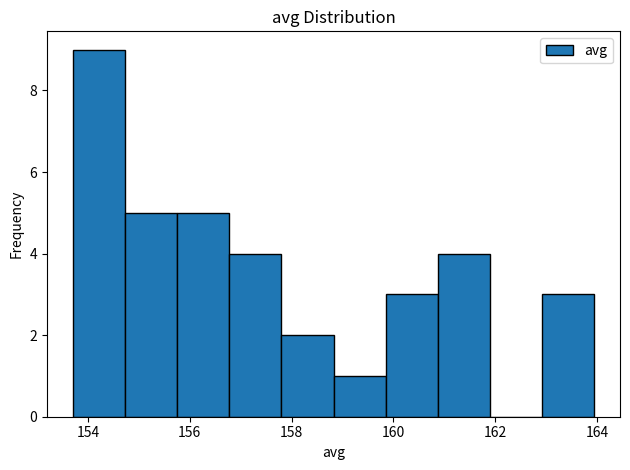

How tall is the bar that spans 153.8 to 154.8 on the x-axis? Neither the bar edges nor the heights are printed on the chart, so give them approximately, as read against the axes.

9